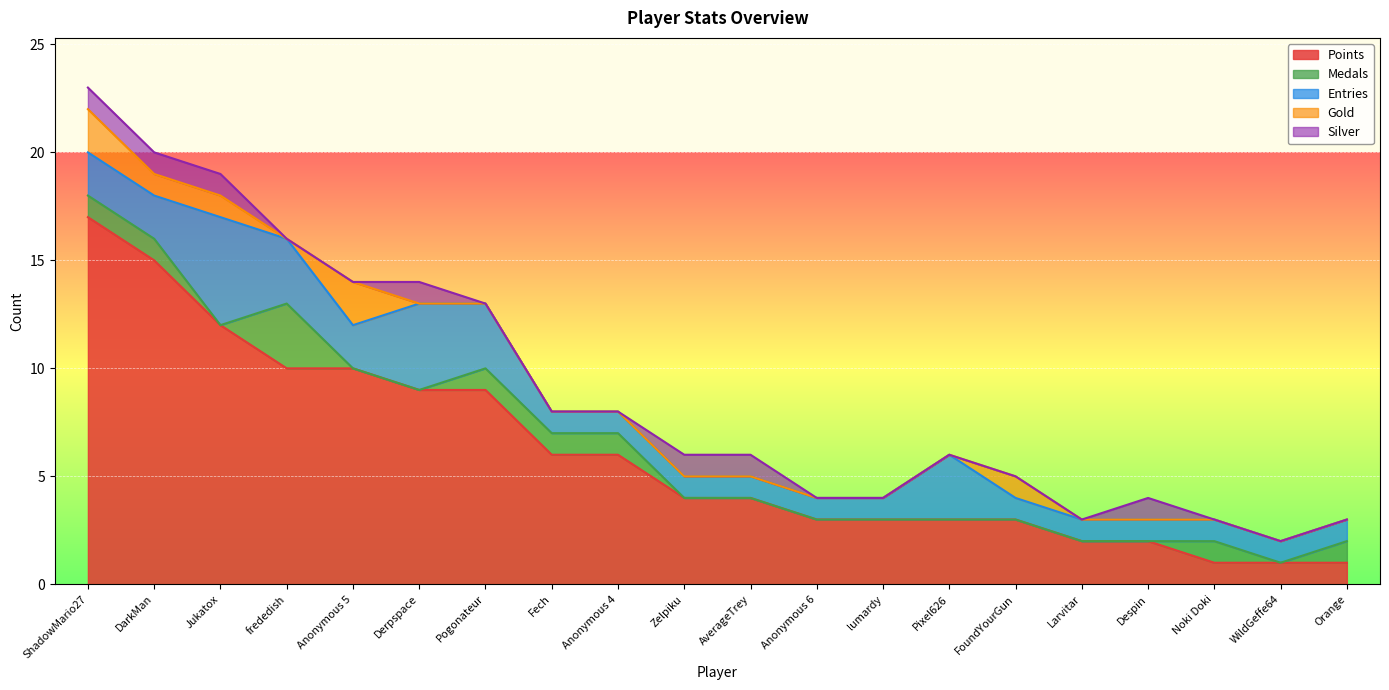

How many values in the Medals series exceed 0?

8